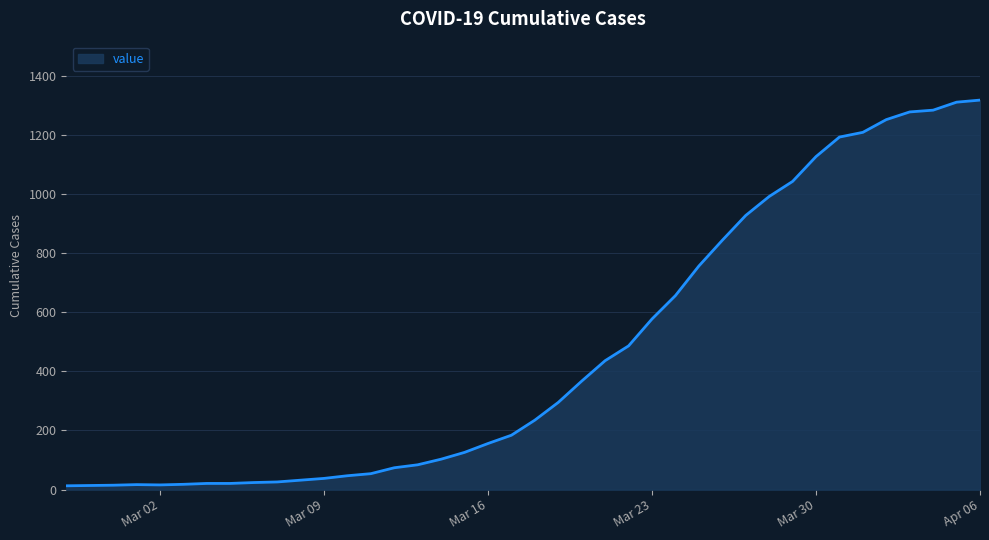

What is the greatest value displayed?

1317